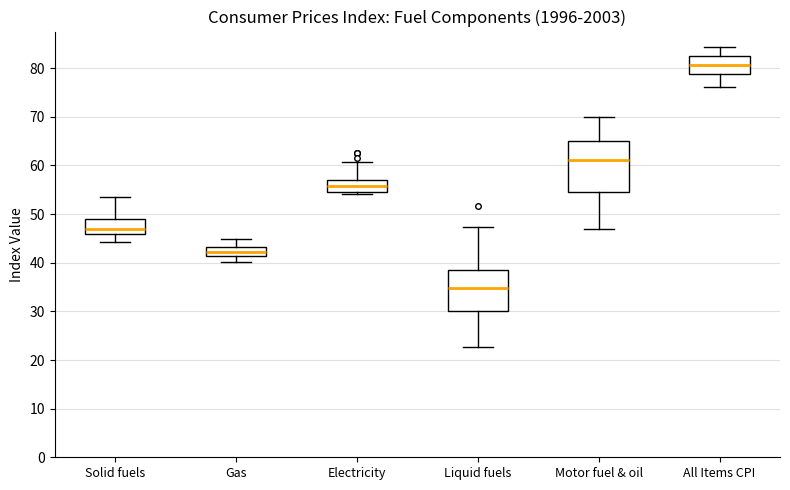

Reading left to right, transcribe this box plot: for each box, give where its median line is, the range the box spans, and where its two whiskers end, as read against the y-axis. The values are not printed on the chart, so give them approximately, as read against the axis.

Solid fuels: median 47, box 46 to 49, whiskers 44 to 53
Gas: median 42, box 41 to 43, whiskers 40 to 45
Electricity: median 56, box 55 to 57, whiskers 54 to 61
Liquid fuels: median 35, box 30 to 38, whiskers 23 to 47
Motor fuel & oil: median 61, box 55 to 65, whiskers 47 to 70
All Items CPI: median 81, box 79 to 83, whiskers 76 to 84